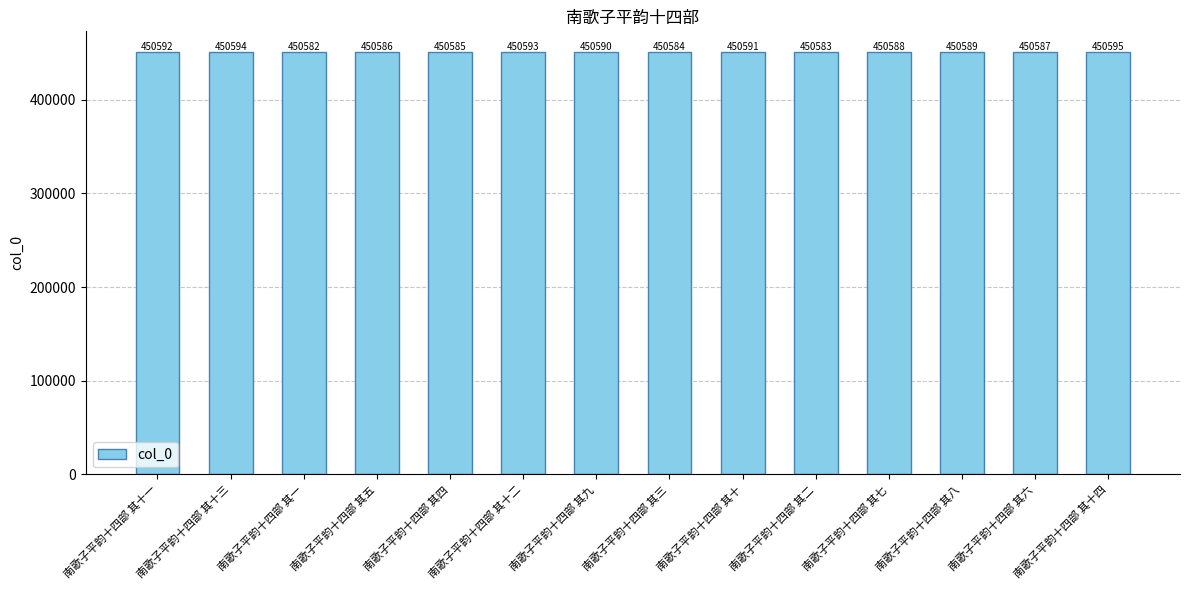

Reading right to left, list all the values displayed in this chart.

450595	450587	450589	450588	450583	450591	450584	450590	450593	450585	450586	450582	450594	450592